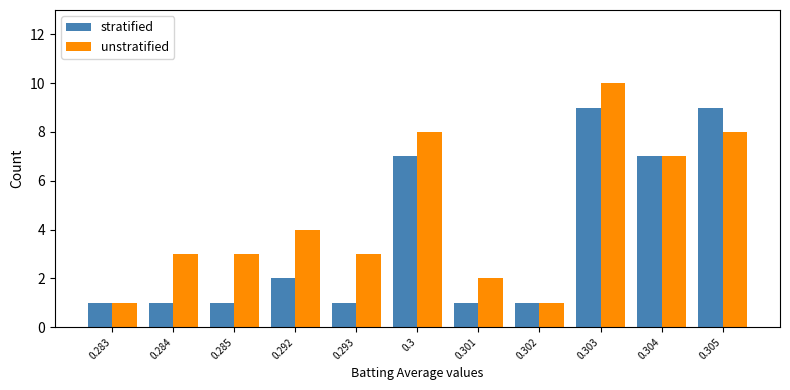

Are the bars horizontal?

No